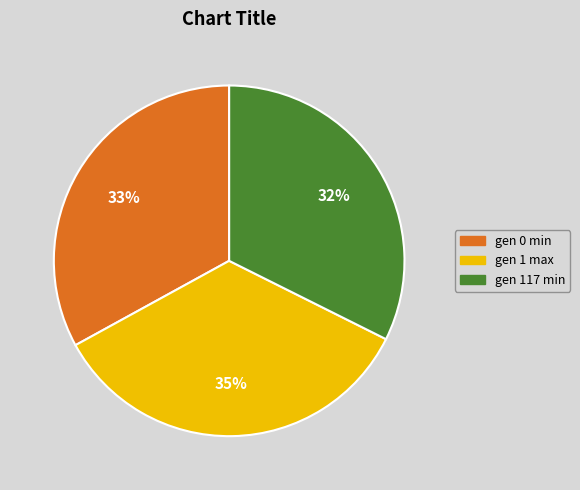

Combined, do gen 1 max and gen 117 min account for over 50%?

Yes